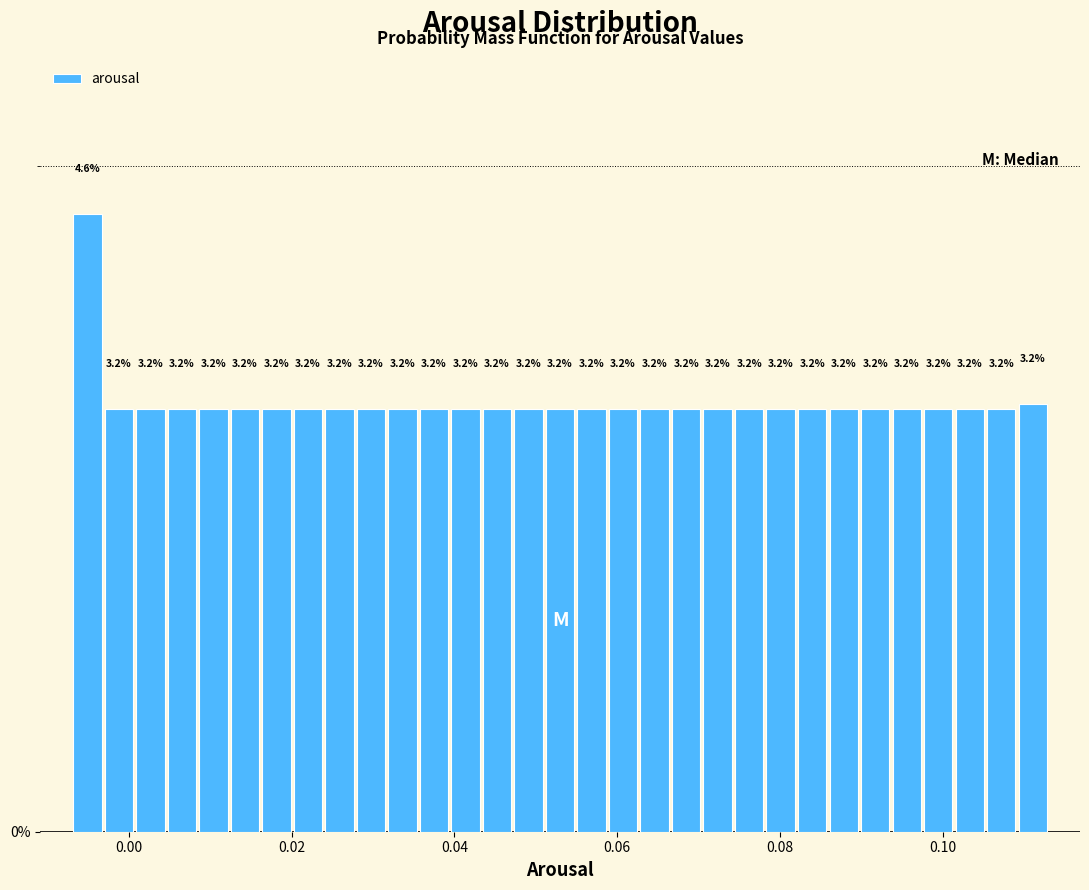

Read against the x-axis, roughly where is the centre of the tallest bar?

-0.006